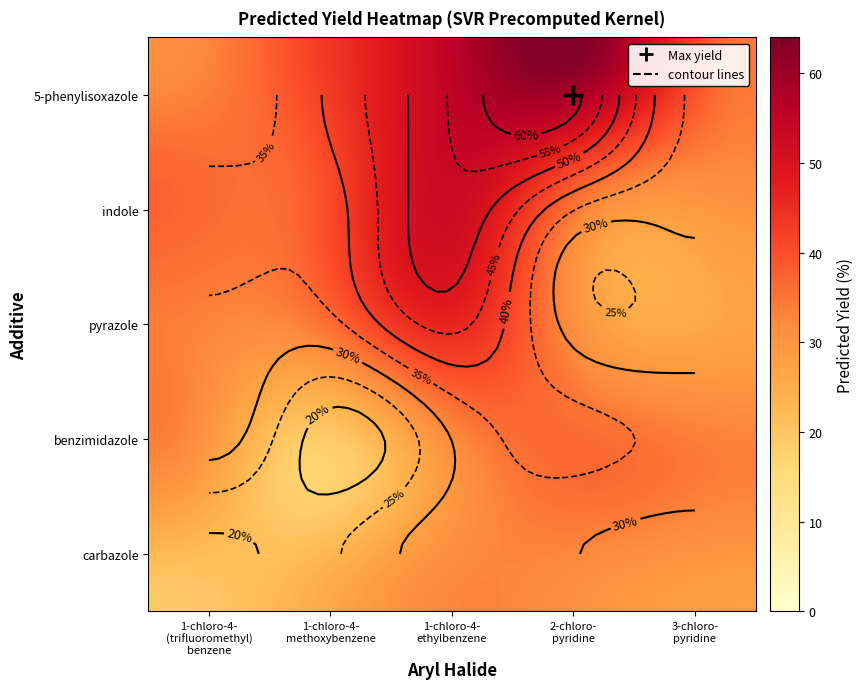

Count the number of categories in the chart.

5